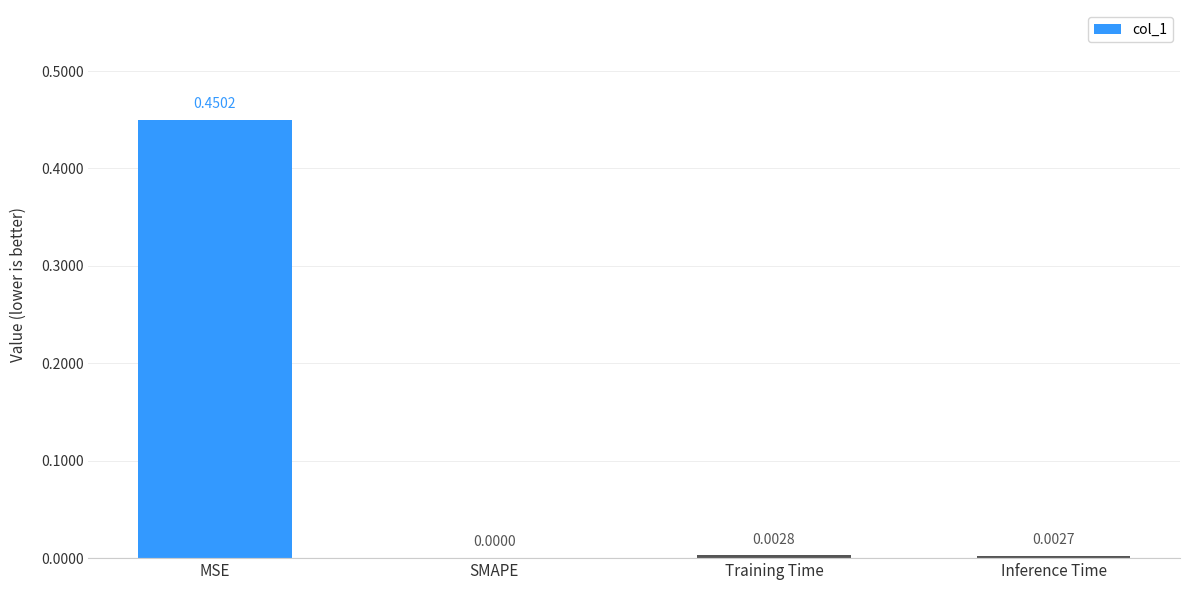

Where is the data nearest to the value 0?

SMAPE